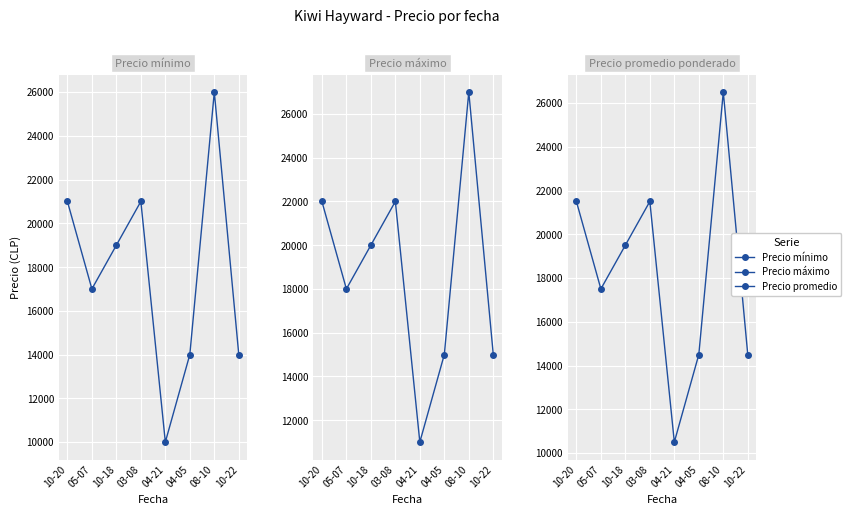

How many data points does each series have?

8